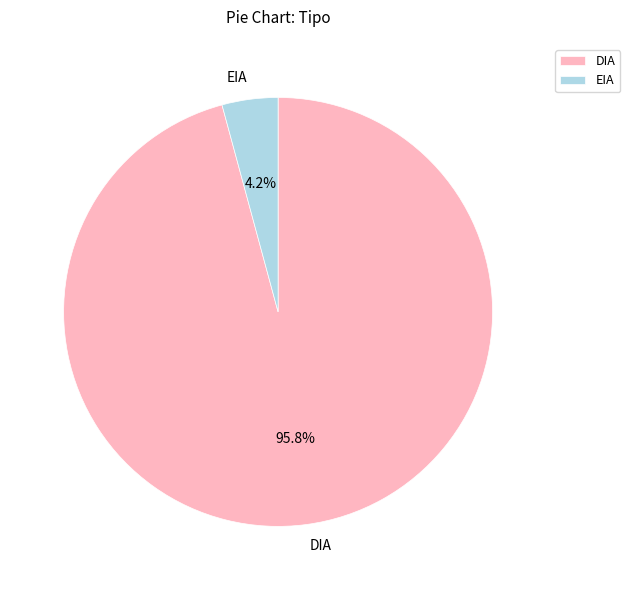

To the nearest percent, what is the combined percentage of DIA and EIA?

100%